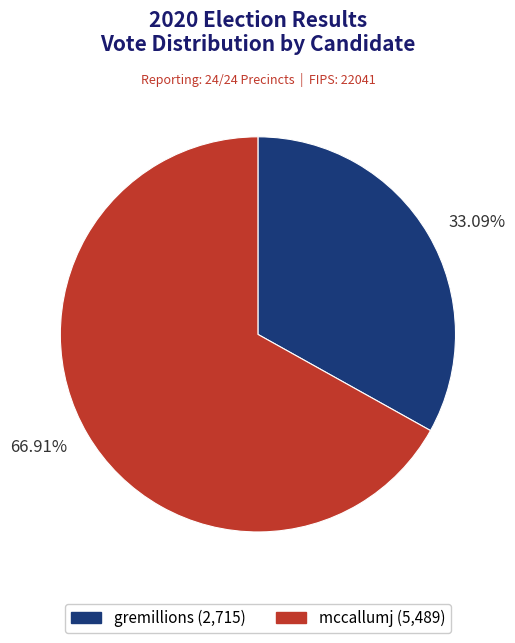

Approximately how many times larger is the value at 66.91% compared to 33.09%?

2.0